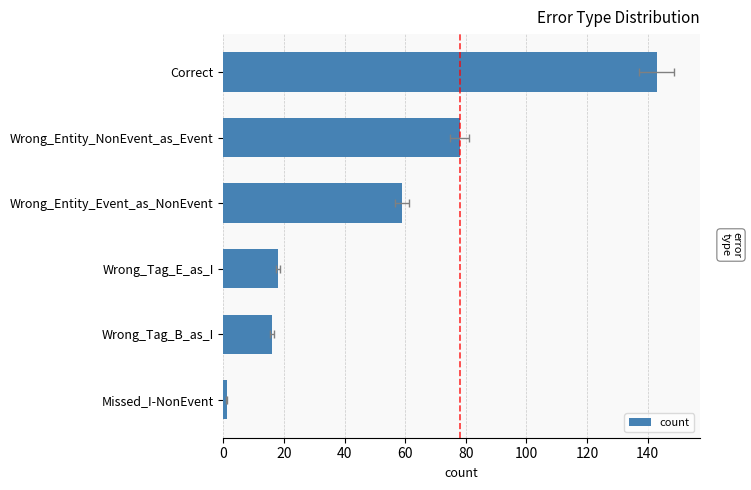

What is the change in value from Missed_I-NonEvent to Wrong_Entity_Event_as_NonEvent?

+58